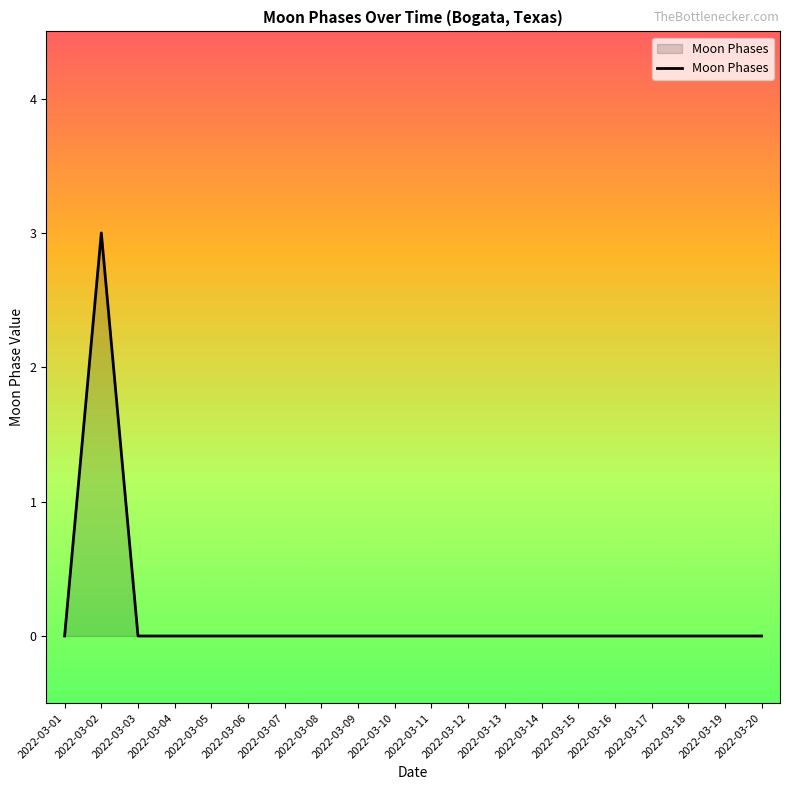

What is the difference between the maximum and minimum values?

3